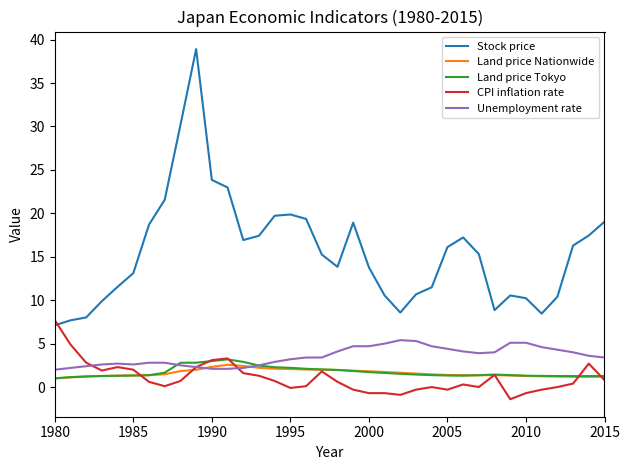

In Stock price, how many points are lower than both neighbors (excluding endpoints)?

5